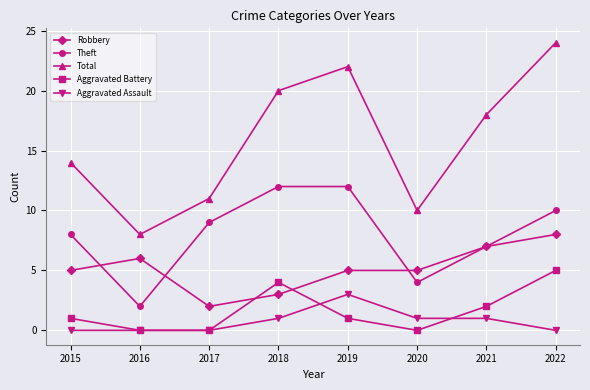

At which label does Total first exceed 18?

2018